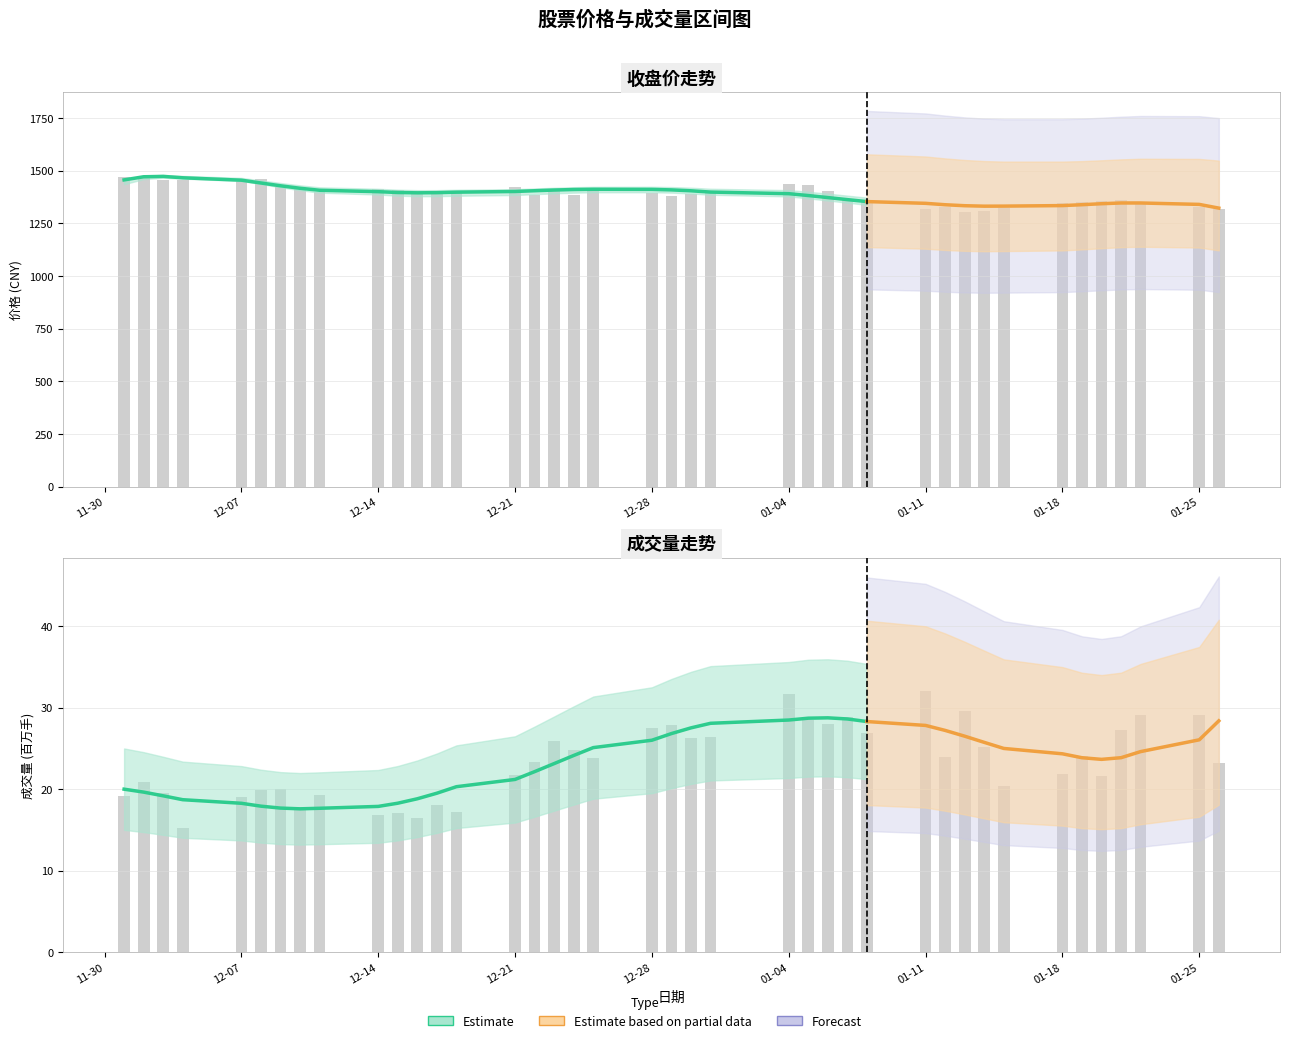

What is the highest value of the 收盘 series?

1471.2